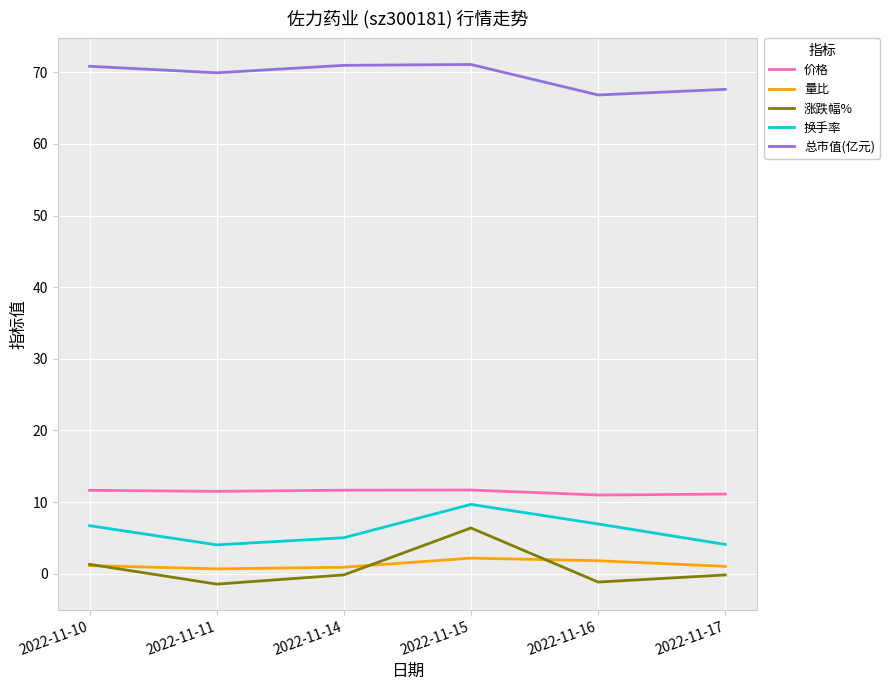

What is the greatest value displayed?

71.1